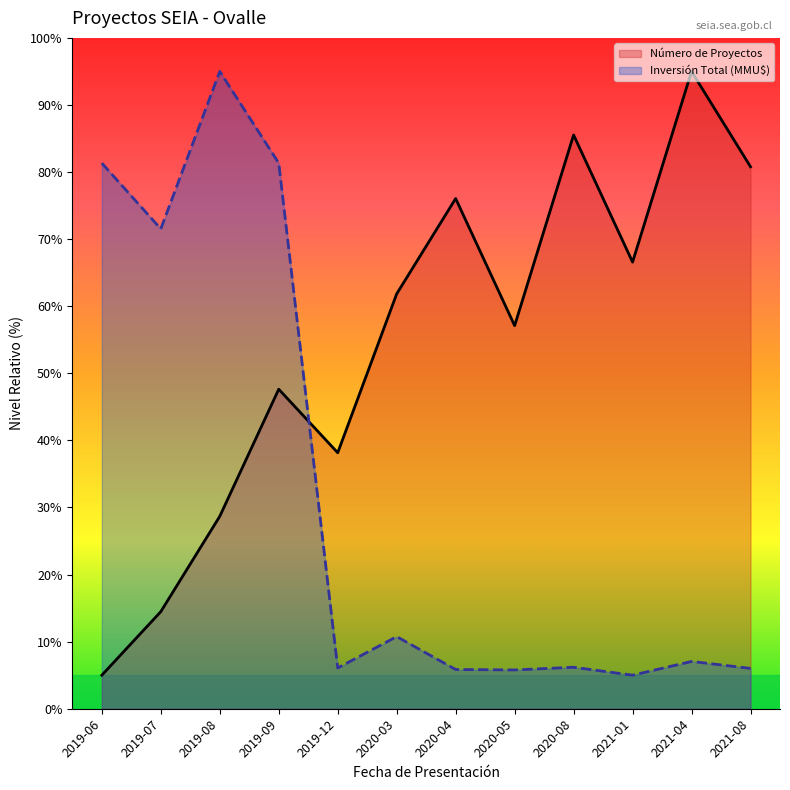

Which series changed the most between 2021-01 and 2021-04?

Número de Proyectos